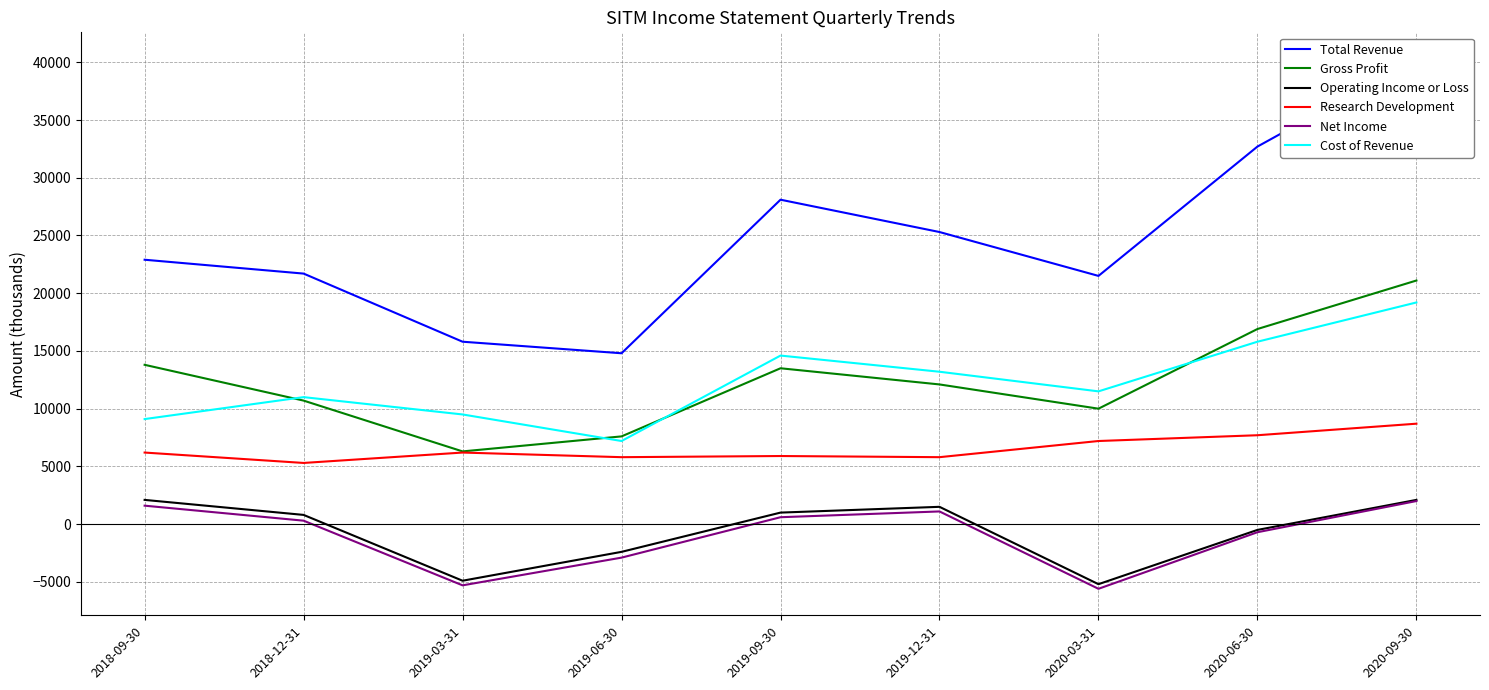

Does the chart display data point markers on the line(s)?

No